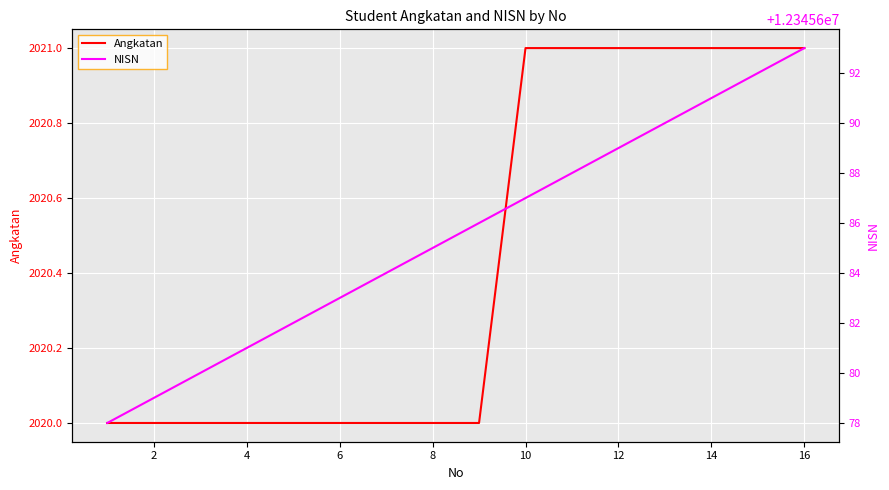

What is the minimum value for Angkatan?

2020